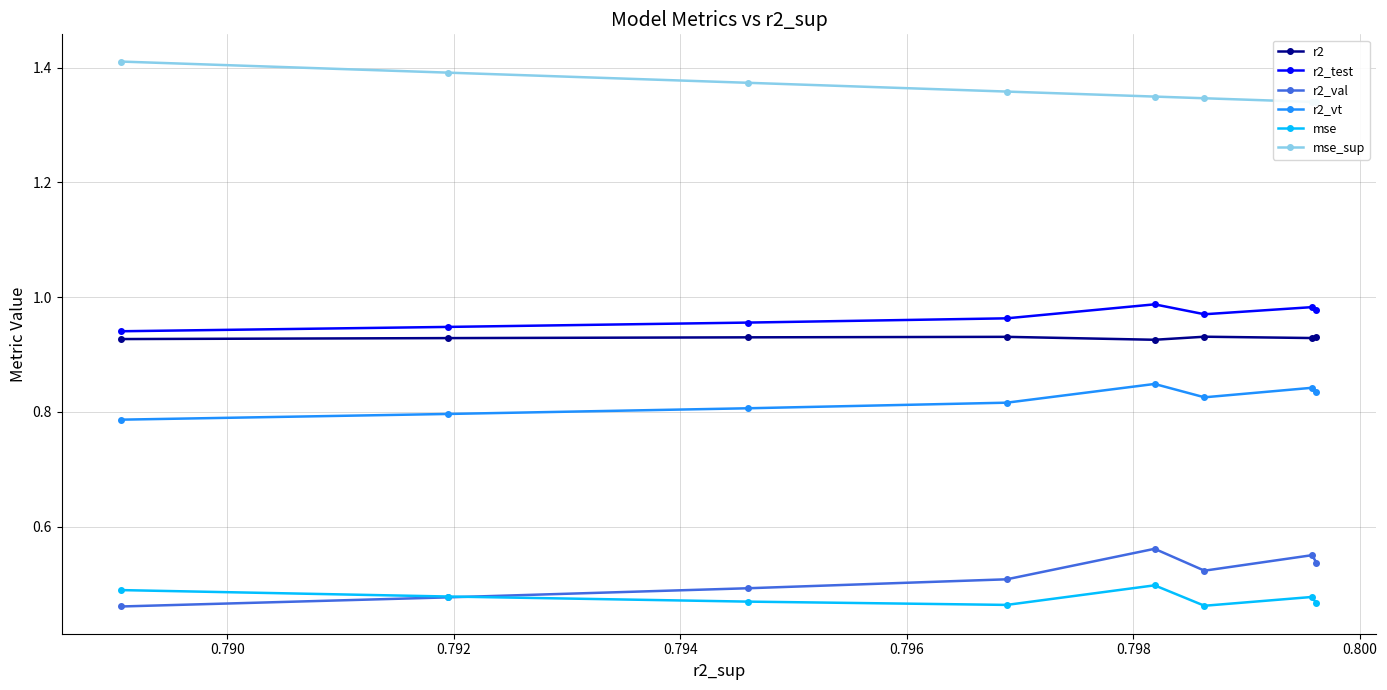

How many r2_val values are between 0 and 1?

8